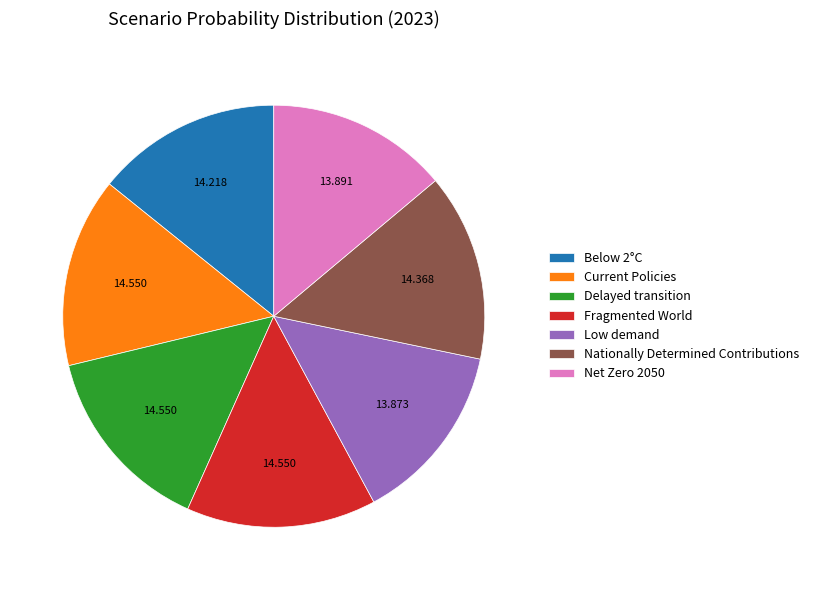

True or false: Nationally Determined Contributions accounts for 28% of the total.

False